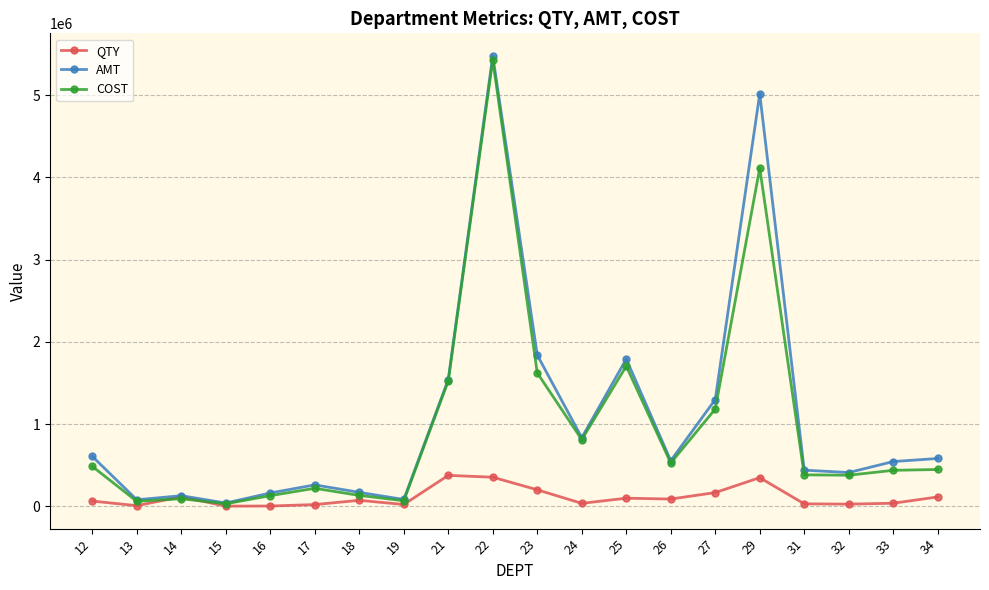

At how many categories does at least one series exceed 467417?

11